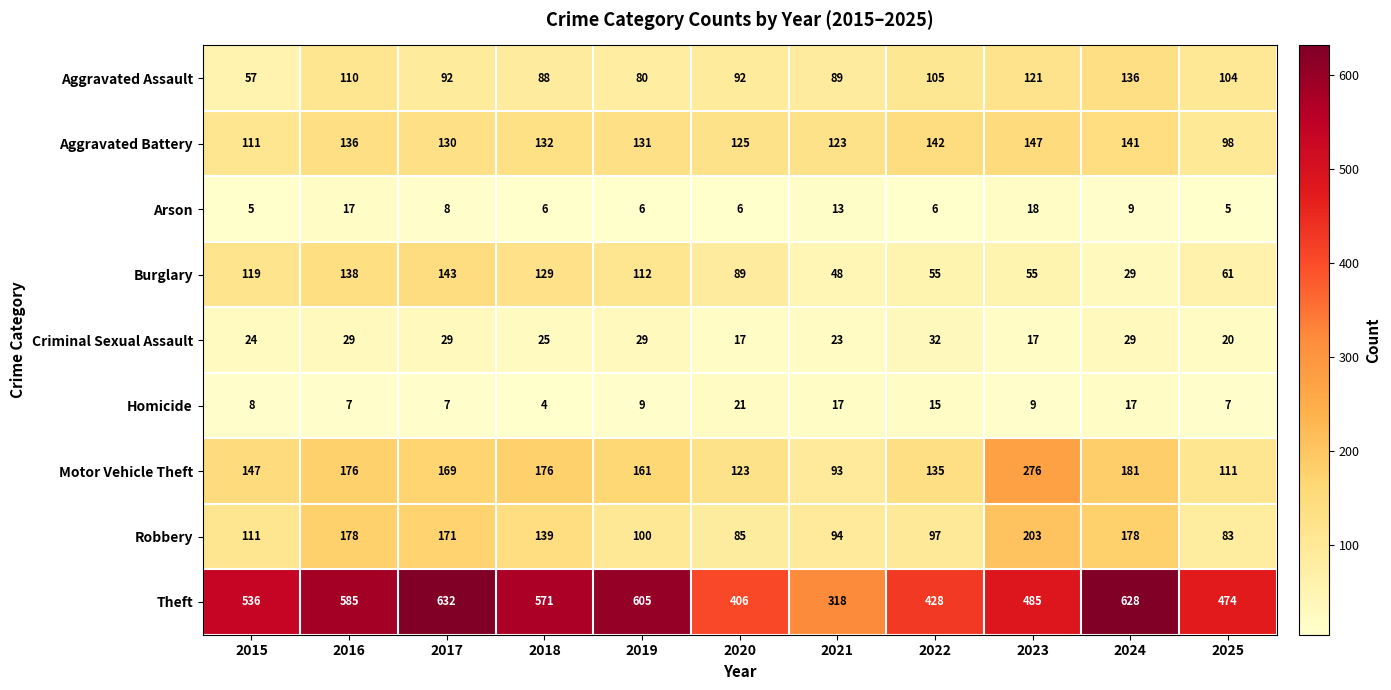

The value of Aggravated Assault at 2021 is 89. True or false?

True